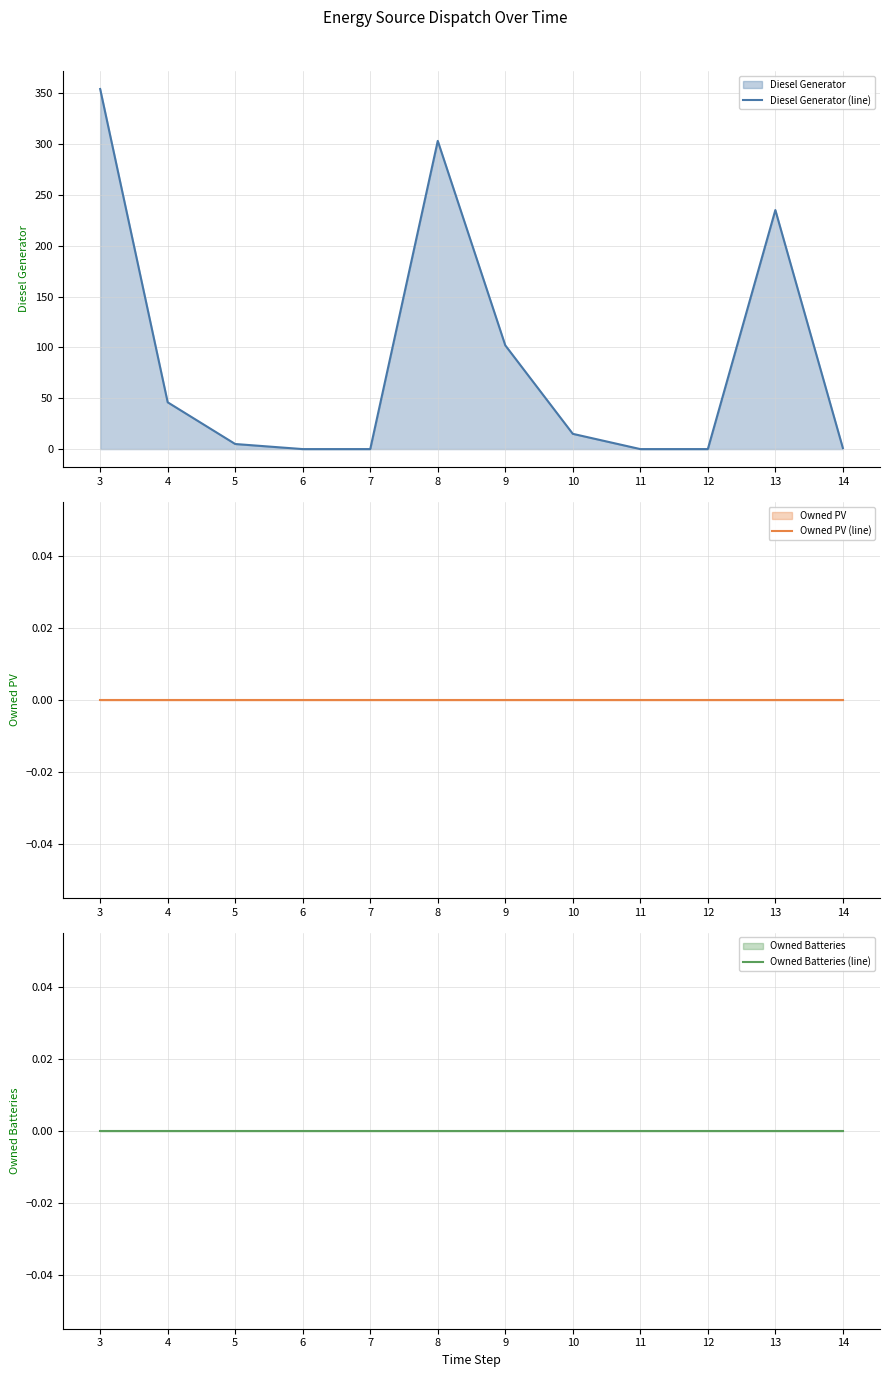

What is the value of the Diesel Generator (line) point at the 2nd from the left?

46